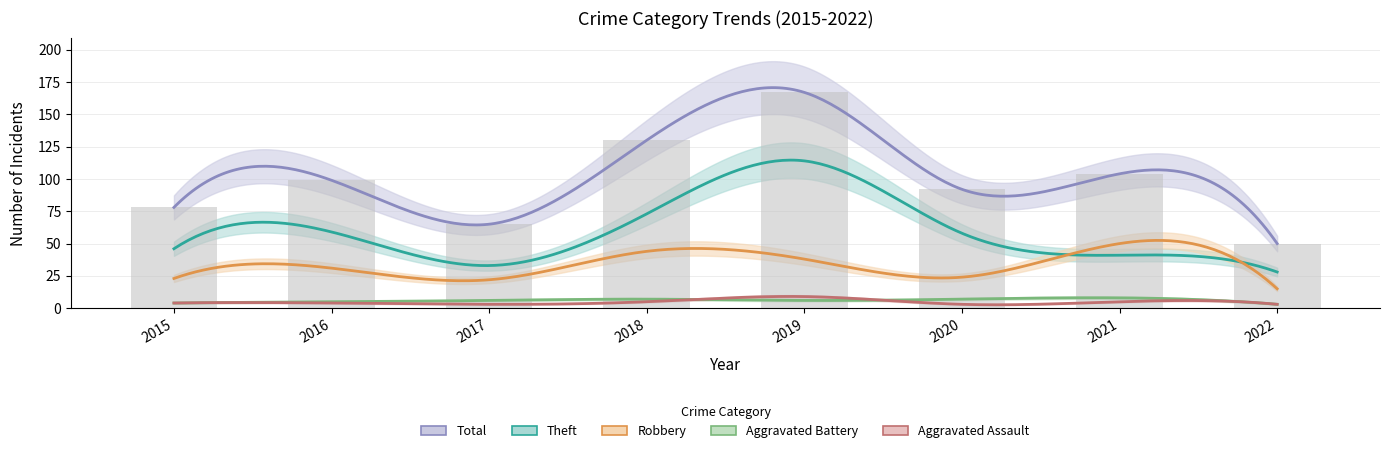

At which label does Total reach its minimum?

2022